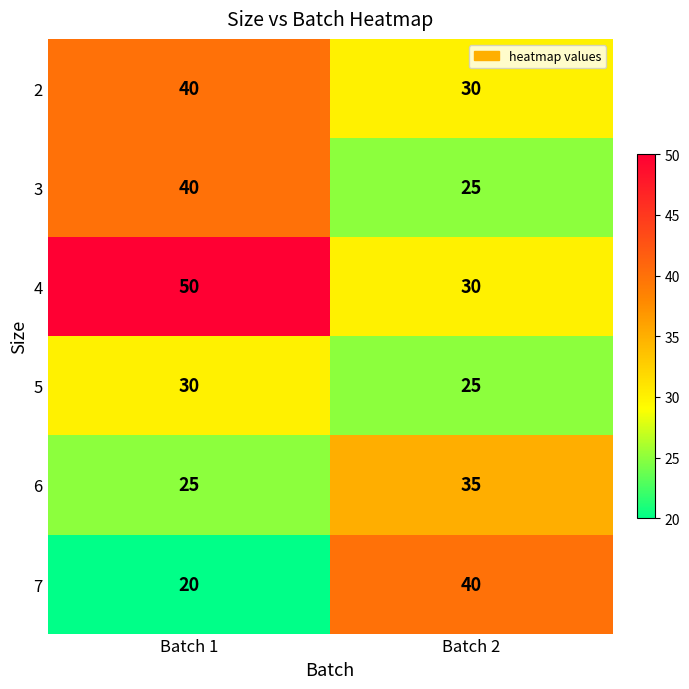

Rank the categories by 6 value from highest to lowest.

Batch 2, Batch 1